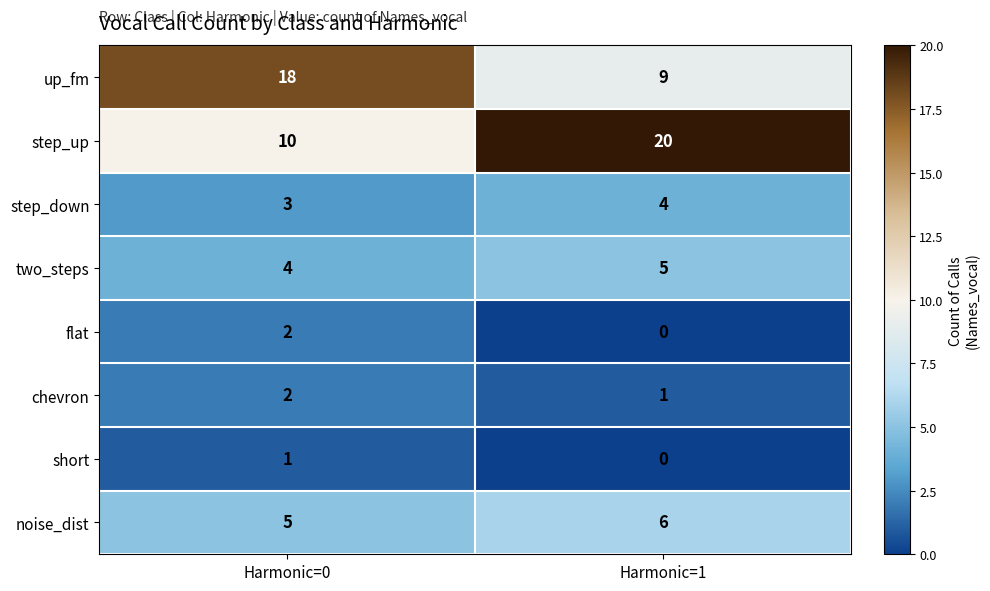

What value does the step_down series have at Harmonic=1?

4